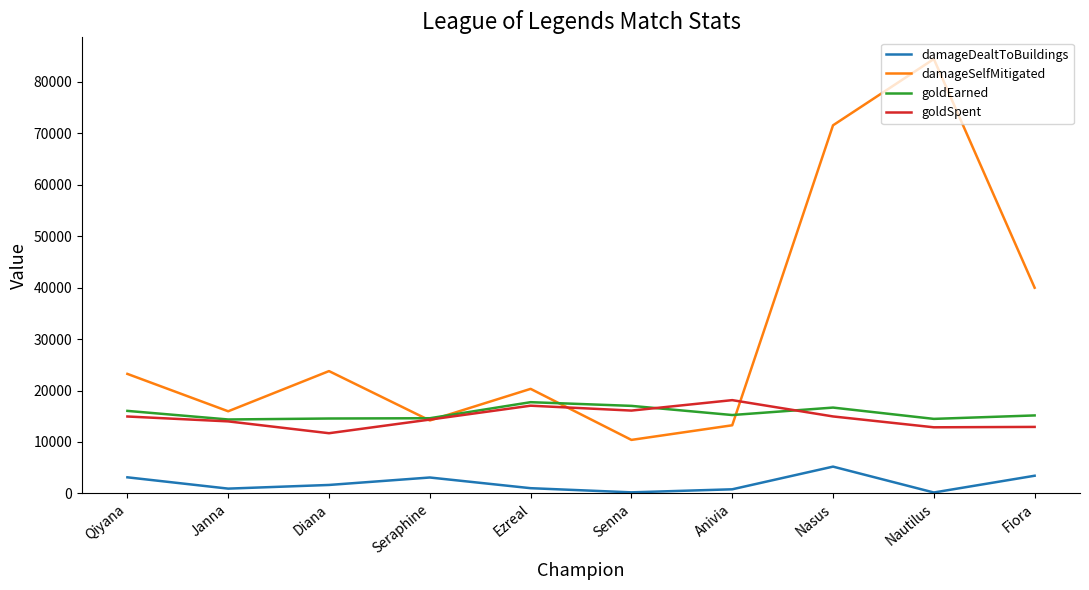

What is the difference between the second highest and minimum values in the goldSpent series?

5350